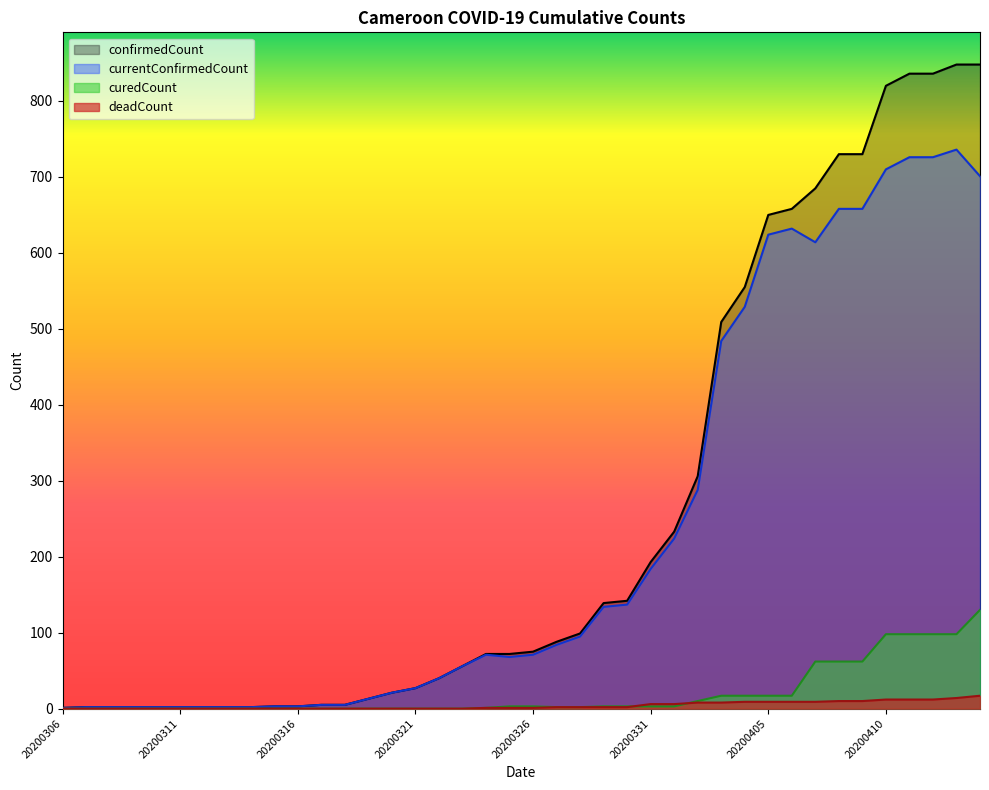

Between 20200322 and 20200328, which series saw the biggest shift?

confirmedCount